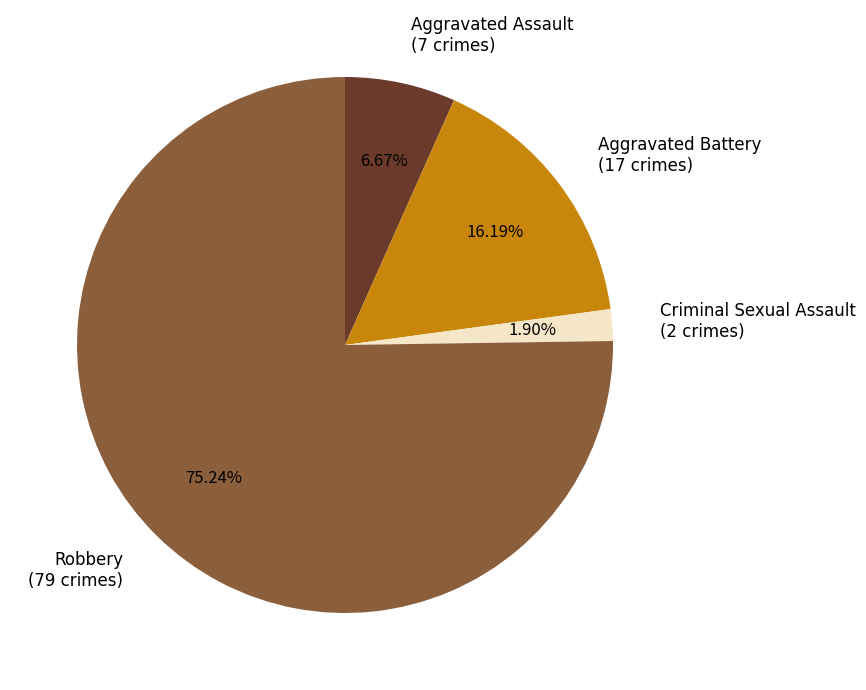

To the nearest percent, what is the combined percentage of Aggravated Battery and Aggravated Assault?

23%